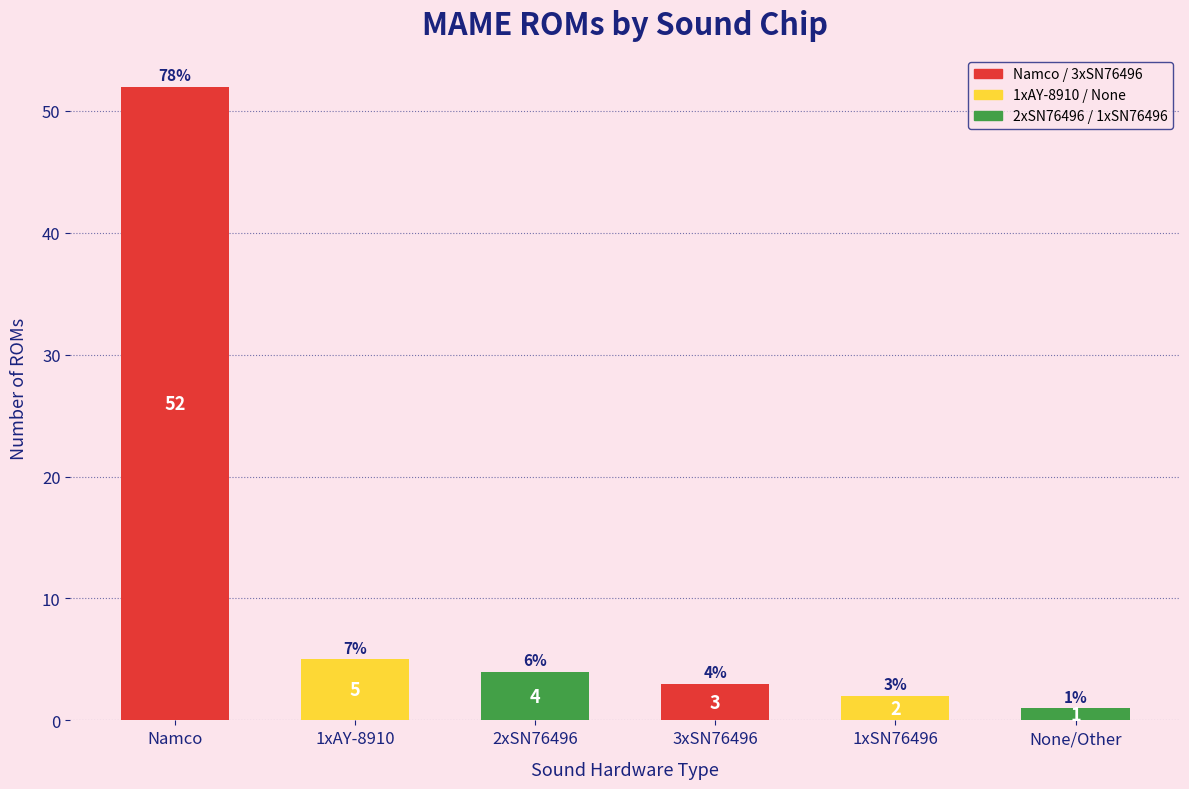

Count the number of categories in the chart.

6